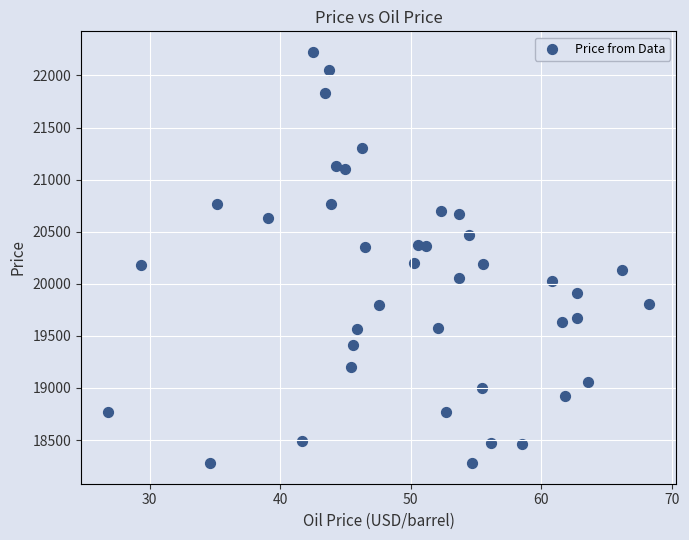

What is the range of Y values (max minus min)?

3948.0